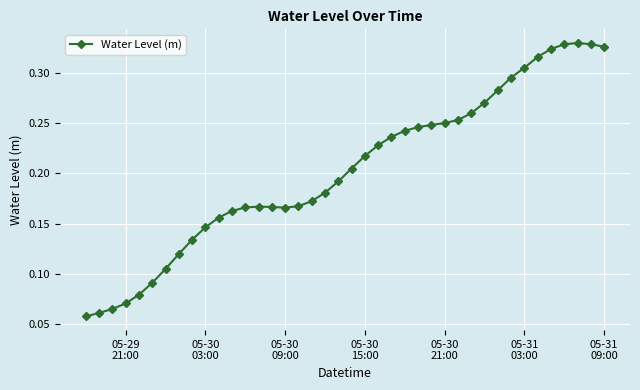

True or false: there are more than 0 points higher than both neighbors.

True